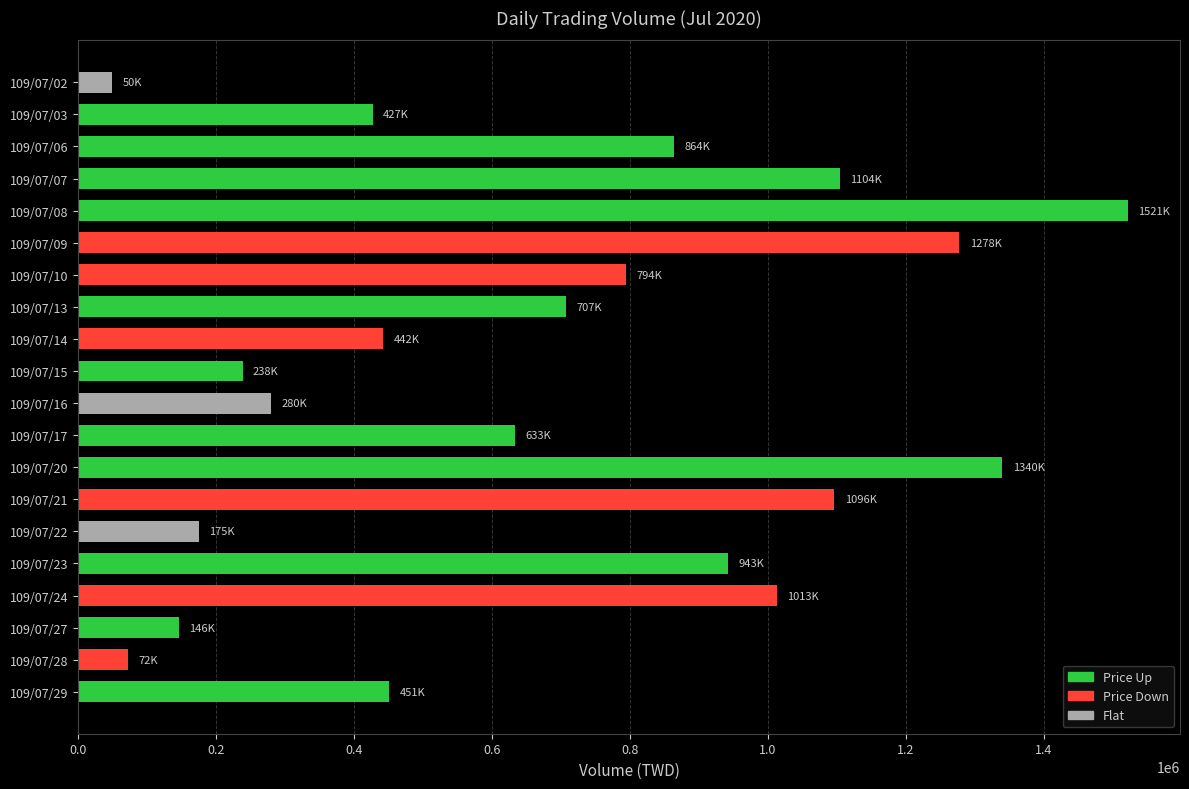

Is it true that the value at 109/07/24 is 352191?

False